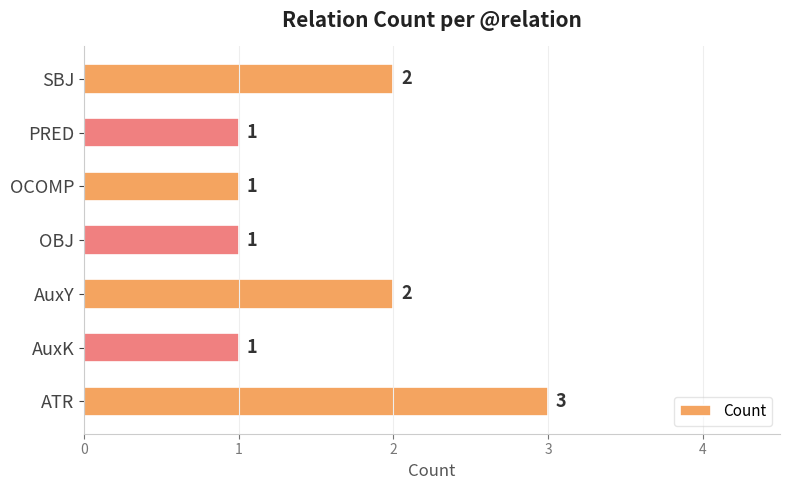

What is the ratio of the value at PRED to the value at OCOMP?

1.0